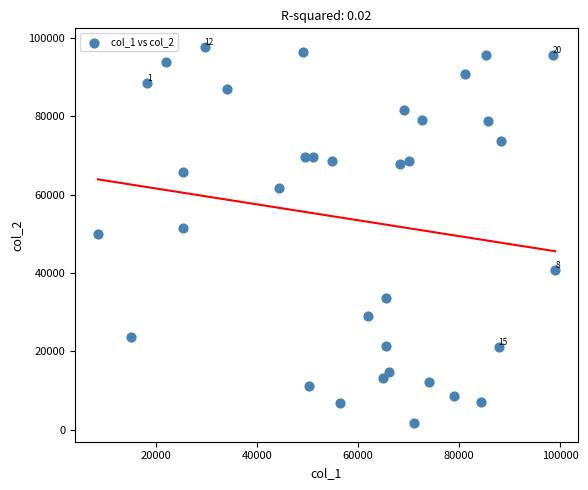

What is the range of Y values (max minus min)?

95999